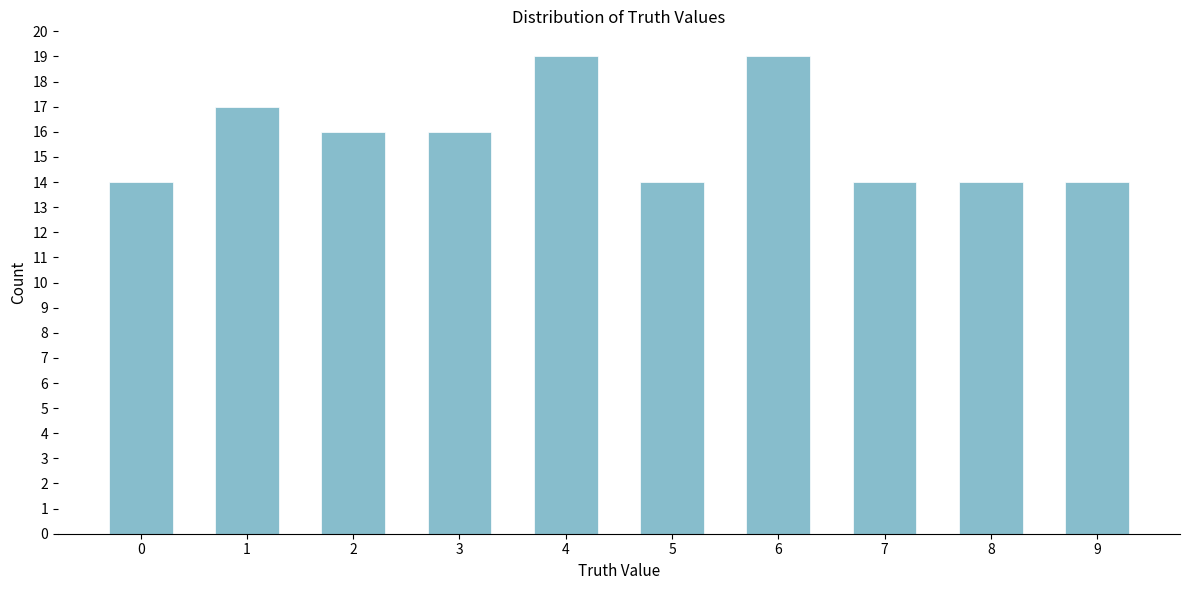

Reading left to right, extract all data points from this chart.

14	17	16	16	19	14	19	14	14	14